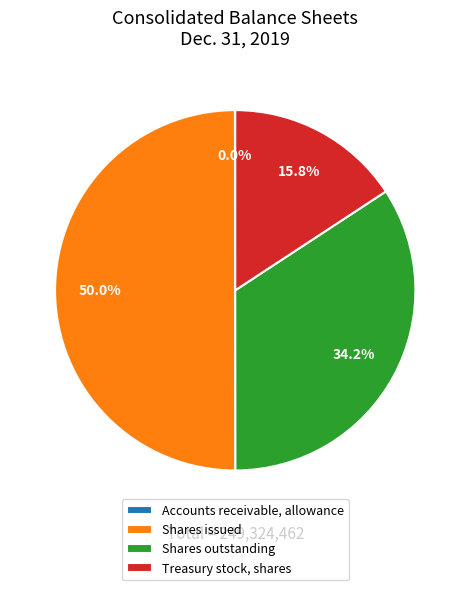

Does Treasury stock, shares account for over 50% of the chart?

No